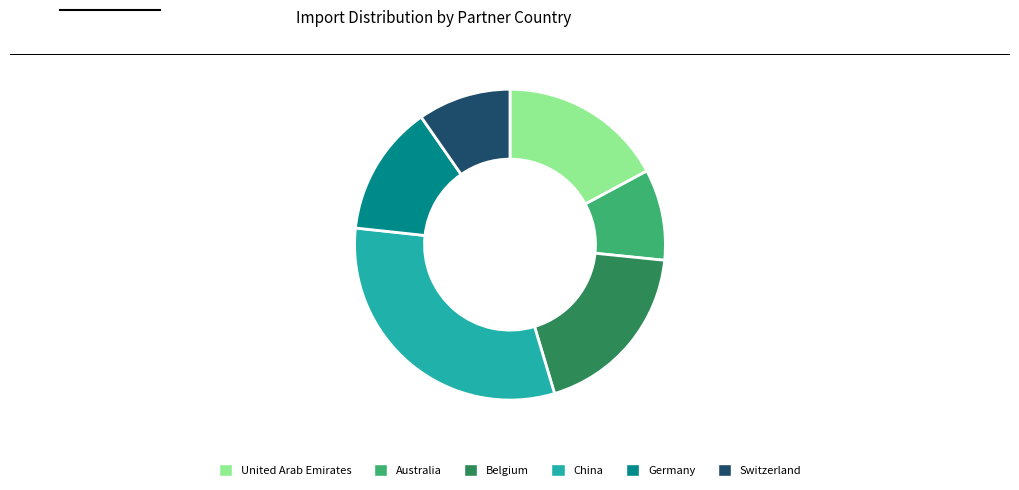

Do Australia and Germany together represent more than half of the pie?

No